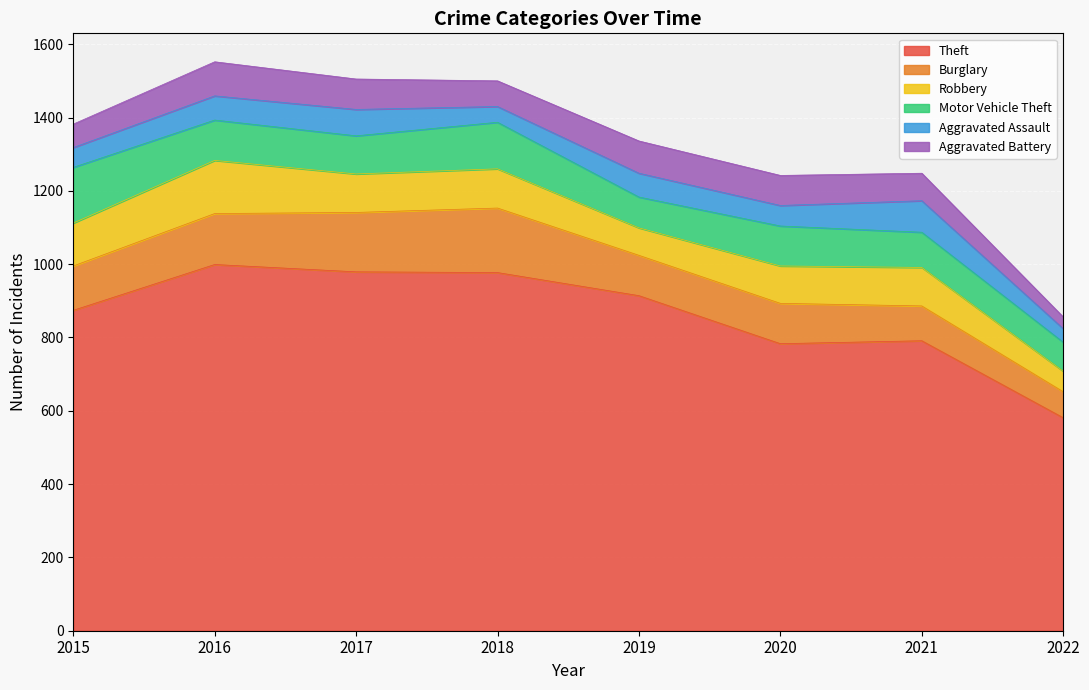

Which has a higher value, 2020 or 2017?

2017